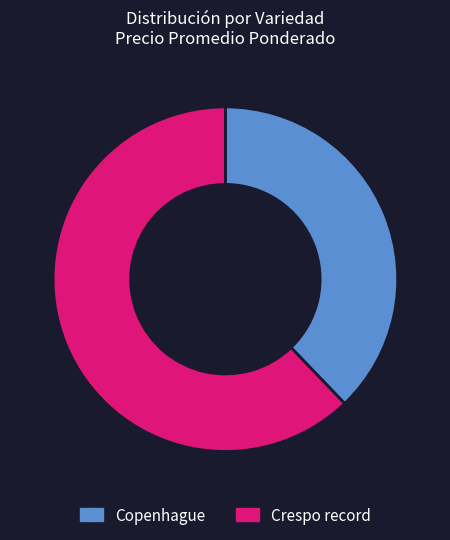

Which category has the smallest portion of the pie?

Copenhague